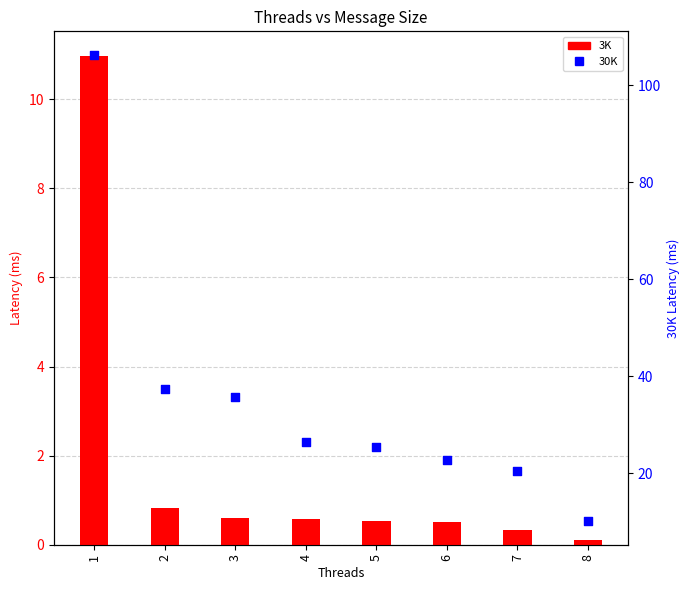

Which series has the largest total across all categories?

30K